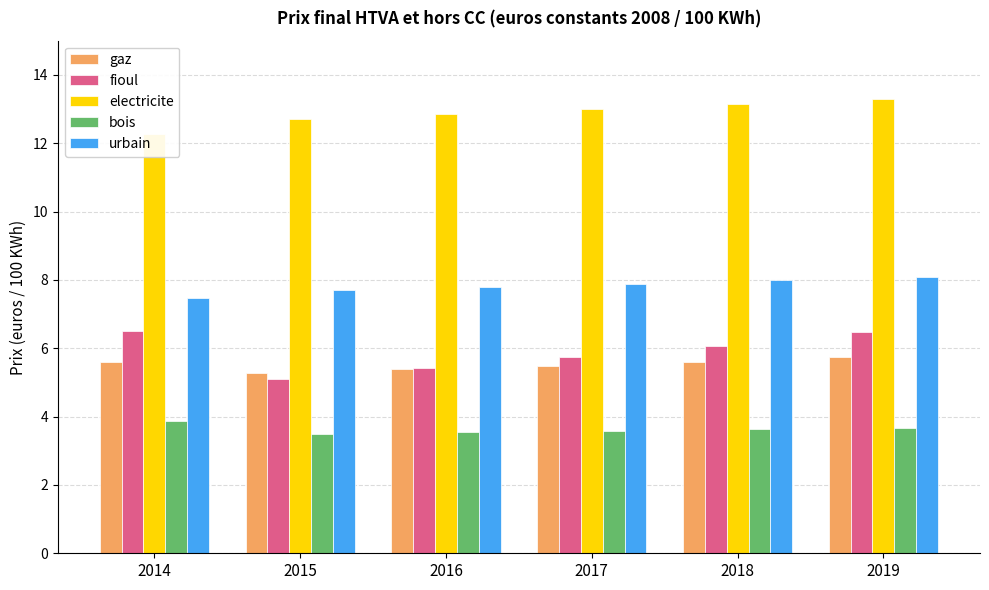

Which series has the largest range (max minus min)?

fioul